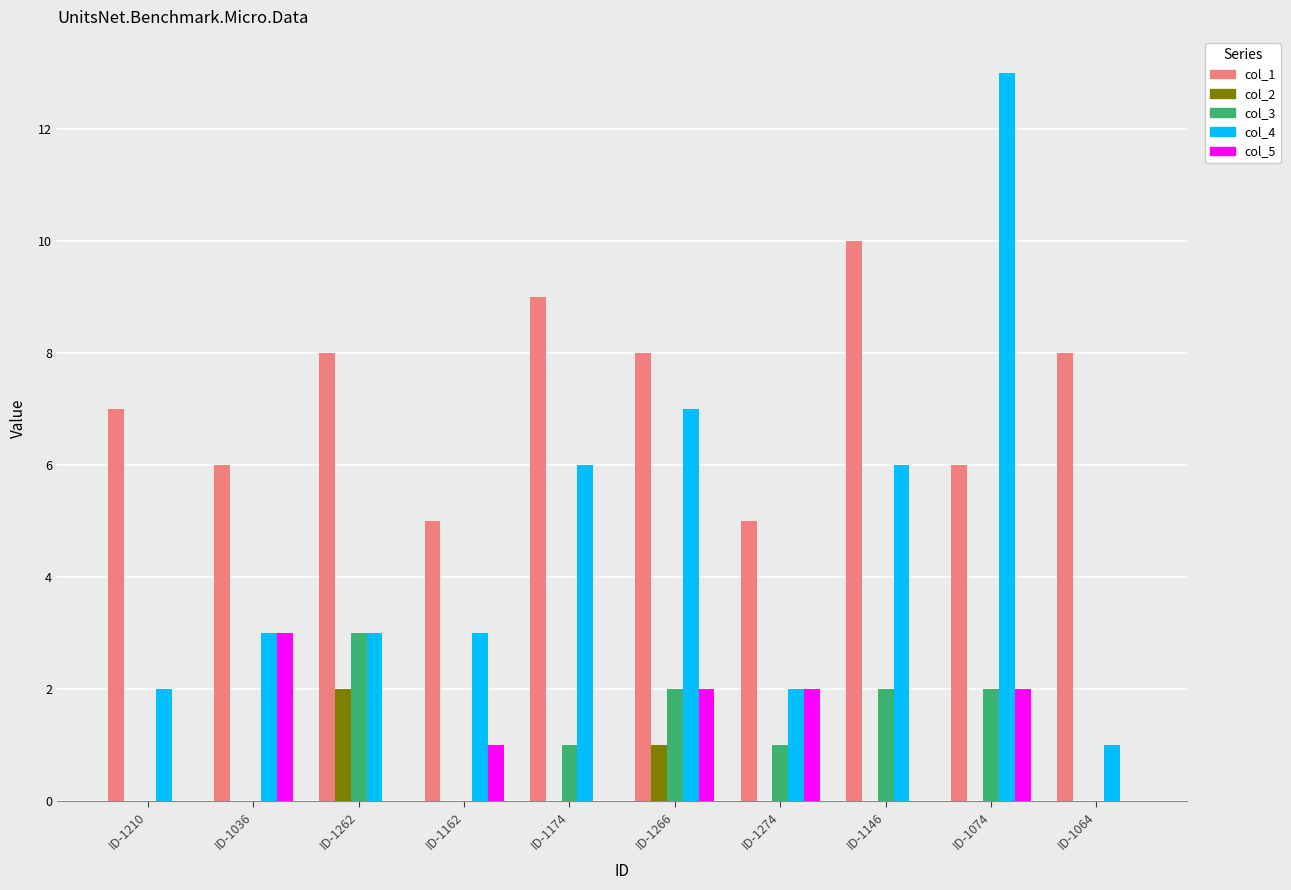

Is it true that col_1 equals 3 at ID-1146?

False